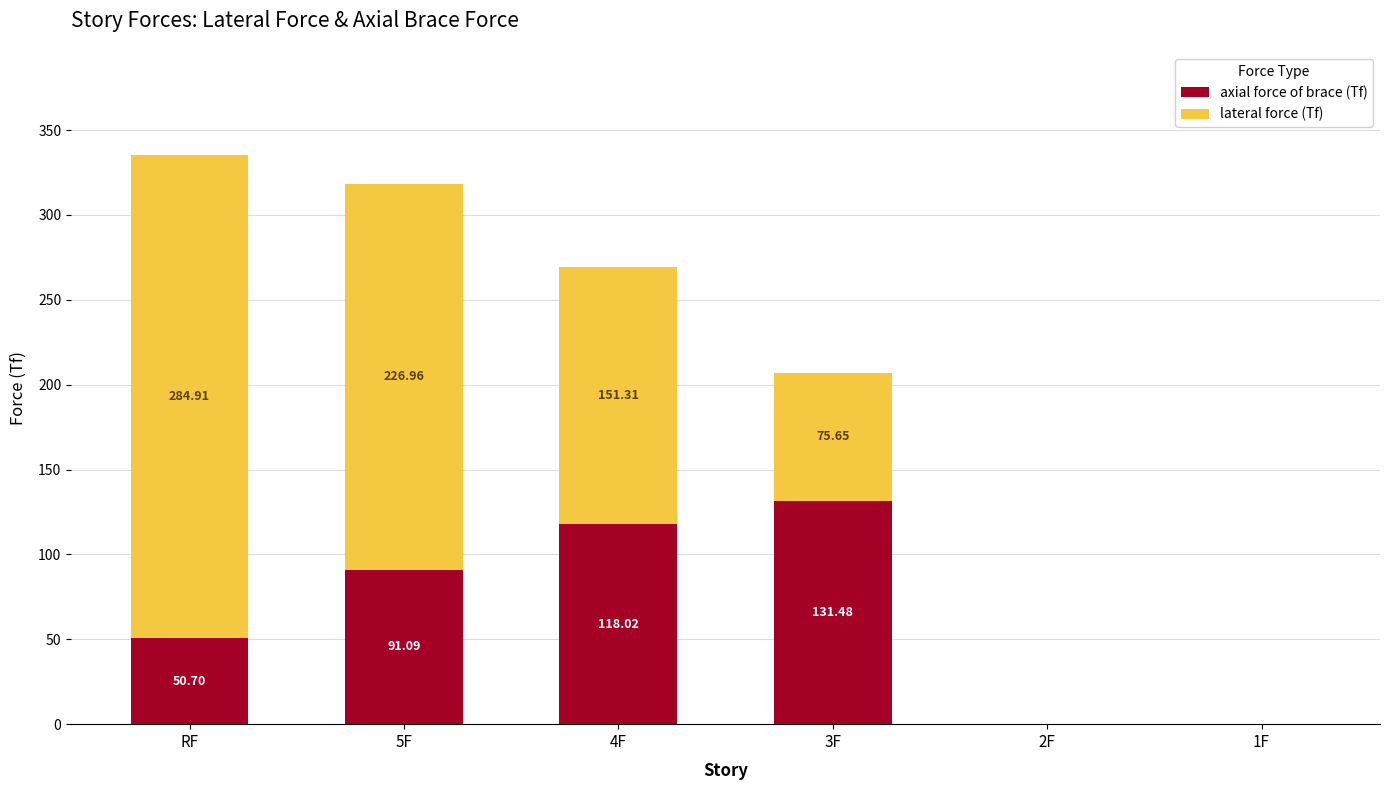

At which category is the sum across all series the highest?

RF